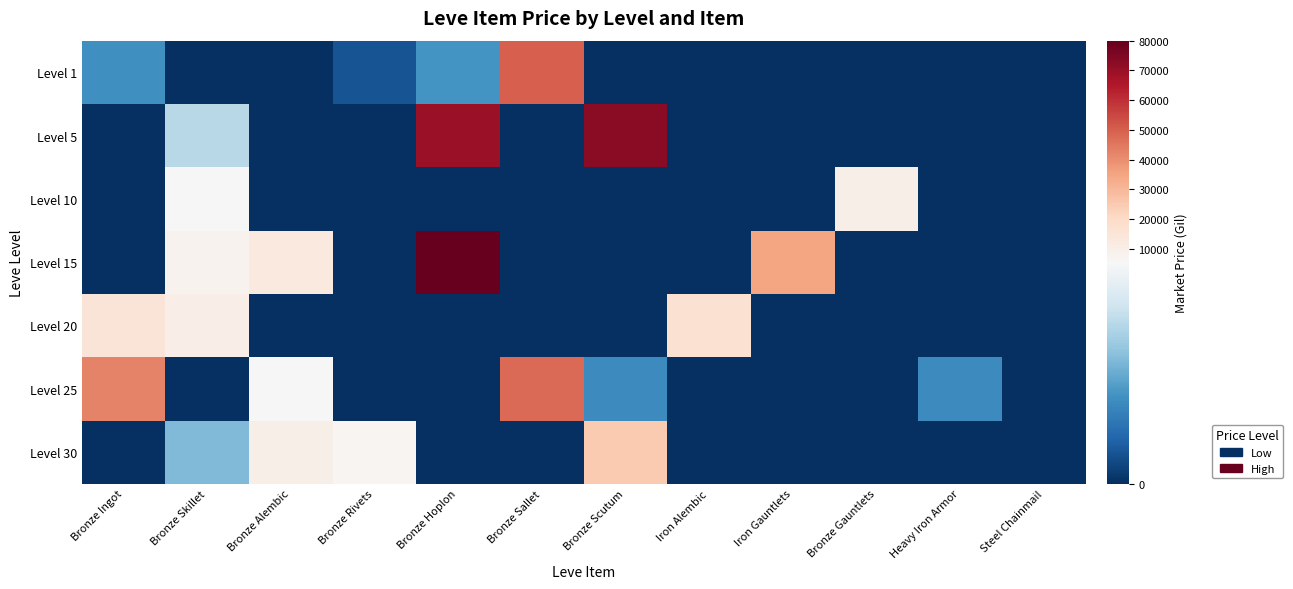

Reading right to left, what are all the values shown in this chart?

Level 1: Steel Chainmail=0.0	Heavy Iron Armor=0.0	Bronze Gauntlets=0.0	Iron Gauntlets=0.0	Iron Alembic=0.0	Bronze Scutum=0.0	Bronze Sallet=50000.0	Bronze Hoplon=2226.0	Bronze Rivets=750.0	Bronze Alembic=0.0	Bronze Skillet=0.0	Bronze Ingot=2120.1
Level 5: Steel Chainmail=0.0	Heavy Iron Armor=0.0	Bronze Gauntlets=0.0	Iron Gauntlets=0.0	Iron Alembic=0.0	Bronze Scutum=72502.5	Bronze Sallet=0.0	Bronze Hoplon=70003.7	Bronze Rivets=0.0	Bronze Alembic=0.0	Bronze Skillet=4000.5	Bronze Ingot=0.0
Level 10: Steel Chainmail=0.0	Heavy Iron Armor=0.0	Bronze Gauntlets=10100.0	Iron Gauntlets=0.0	Iron Alembic=0.0	Bronze Scutum=0.0	Bronze Sallet=0.0	Bronze Hoplon=0.0	Bronze Rivets=0.0	Bronze Alembic=0.0	Bronze Skillet=5500.0	Bronze Ingot=0.0
Level 15: Steel Chainmail=0.0	Heavy Iron Armor=0.0	Bronze Gauntlets=0.0	Iron Gauntlets=34996.0	Iron Alembic=0.0	Bronze Scutum=0.0	Bronze Sallet=0.0	Bronze Hoplon=80006.0	Bronze Rivets=0.0	Bronze Alembic=13007.5	Bronze Skillet=8000.0	Bronze Ingot=0.0
Level 20: Steel Chainmail=0.0	Heavy Iron Armor=0.0	Bronze Gauntlets=0.0	Iron Gauntlets=0.0	Iron Alembic=16837.2	Bronze Scutum=0.0	Bronze Sallet=0.0	Bronze Hoplon=0.0	Bronze Rivets=0.0	Bronze Alembic=0.0	Bronze Skillet=10457.8	Bronze Ingot=15351.8
Level 25: Steel Chainmail=0.0	Heavy Iron Armor=1996.0	Bronze Gauntlets=0.0	Iron Gauntlets=0.0	Iron Alembic=0.0	Bronze Scutum=2000.0	Bronze Sallet=47956.7	Bronze Hoplon=0.0	Bronze Rivets=0.0	Bronze Alembic=5620.5	Bronze Skillet=0.0	Bronze Ingot=42306.5
Level 30: Steel Chainmail=0.0	Heavy Iron Armor=0.0	Bronze Gauntlets=0.0	Iron Gauntlets=0.0	Iron Alembic=0.0	Bronze Scutum=24995.0	Bronze Sallet=0.0	Bronze Hoplon=0.0	Bronze Rivets=6800.0	Bronze Alembic=10000.0	Bronze Skillet=3089.0	Bronze Ingot=0.0